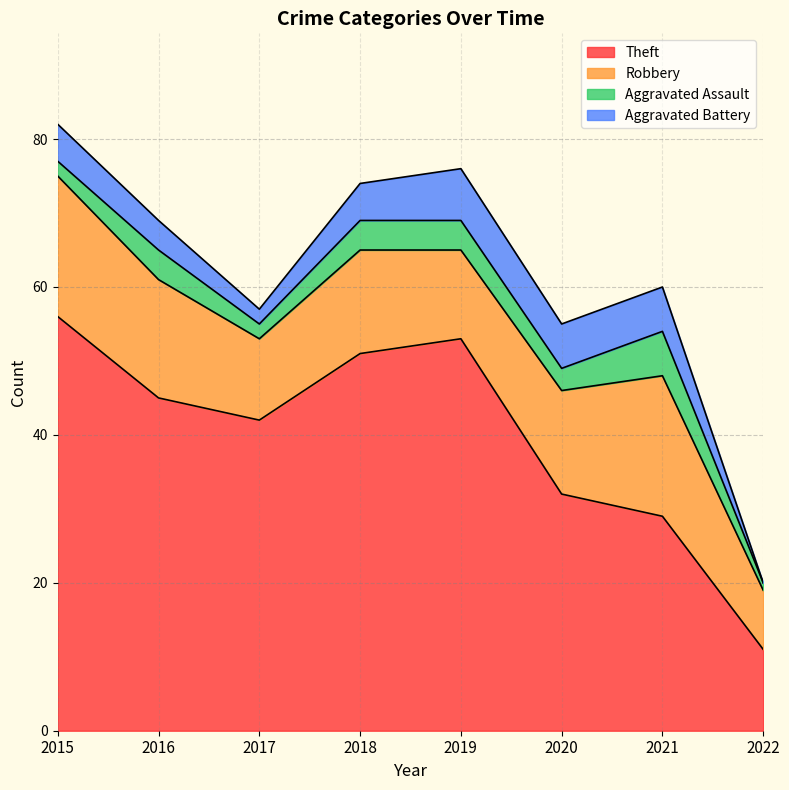

What is the greatest value displayed?

56